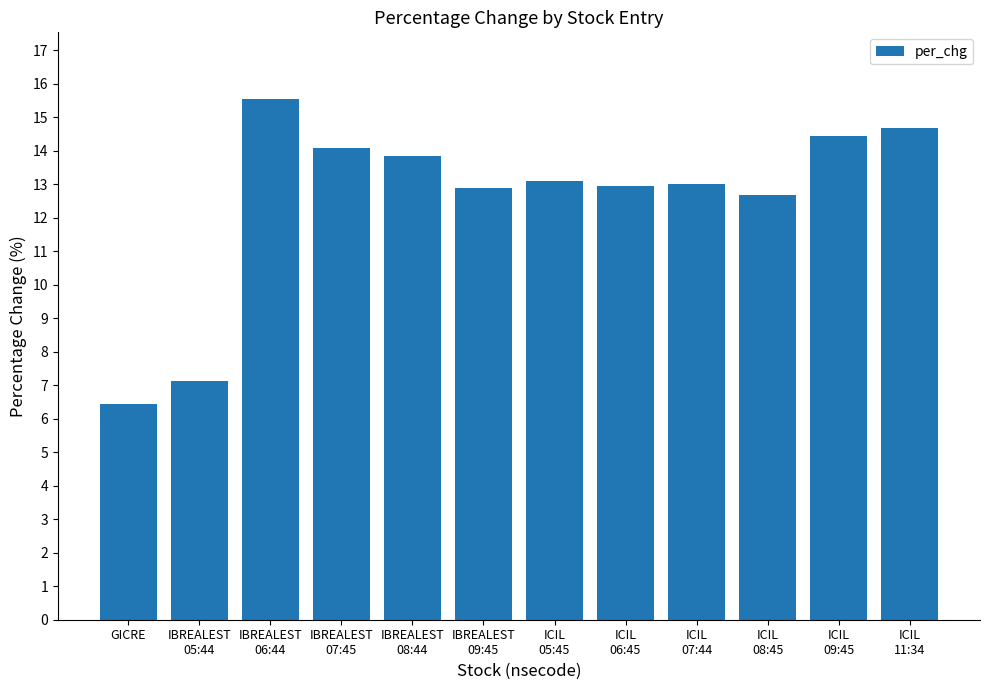

What is the difference between the maximum and minimum values?

9.1